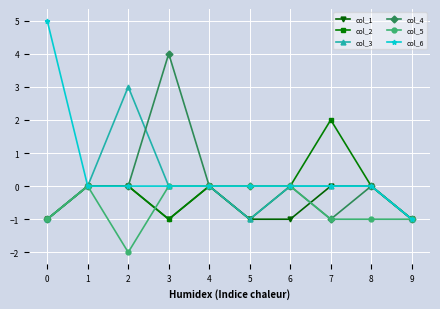

At which category is the sum across all series the highest?

3